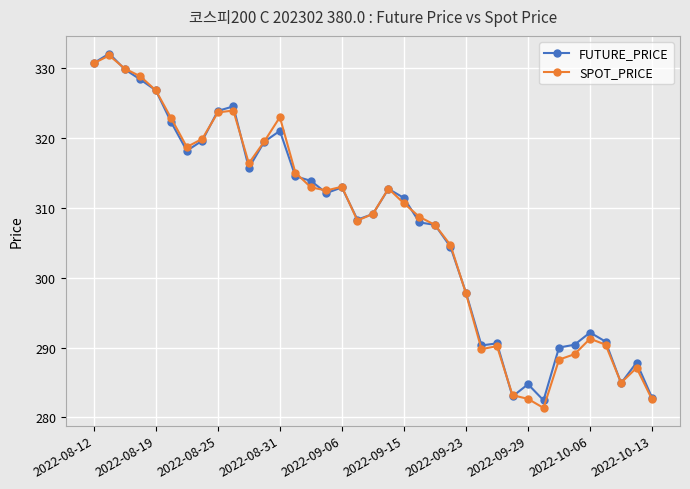

True or false: FUTURE_PRICE has more than 1 points higher than both neighbors.

True